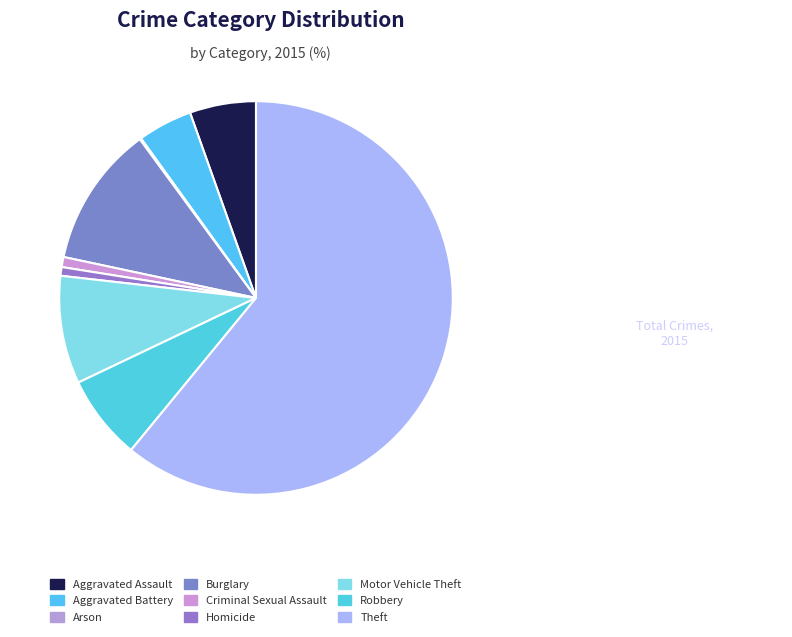

Which slice is the smallest?

Arson